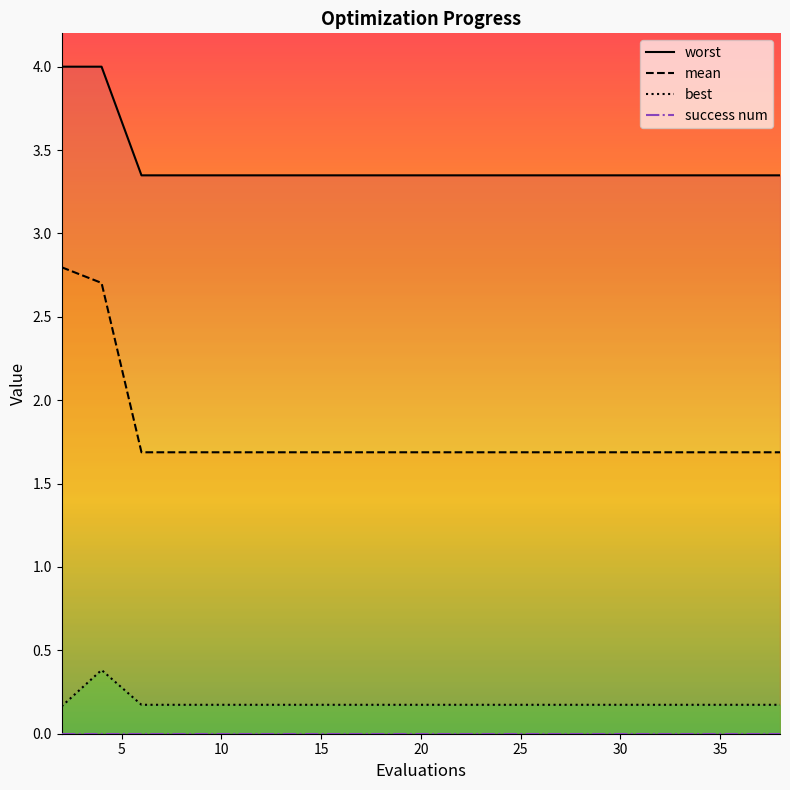

Is it true that mean equals 1.7 at 10?

True